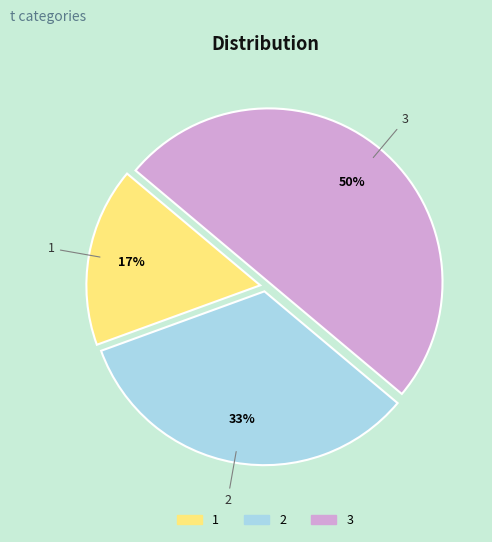

What is the ratio of the value at 1 to the value at 3?

0.3